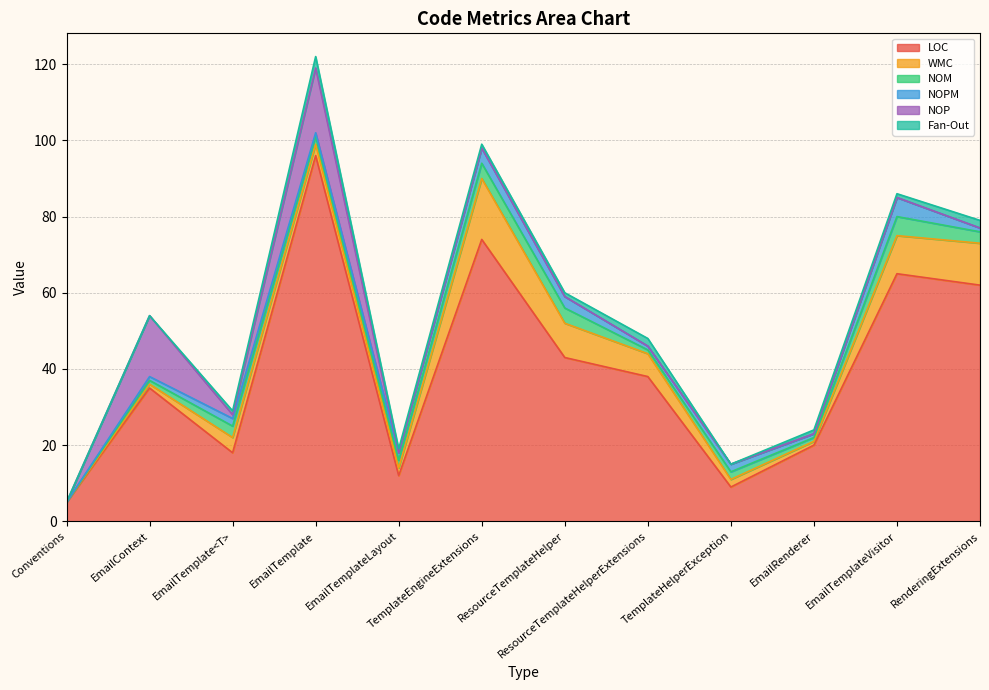

Which series has the widest spread of values?

LOC